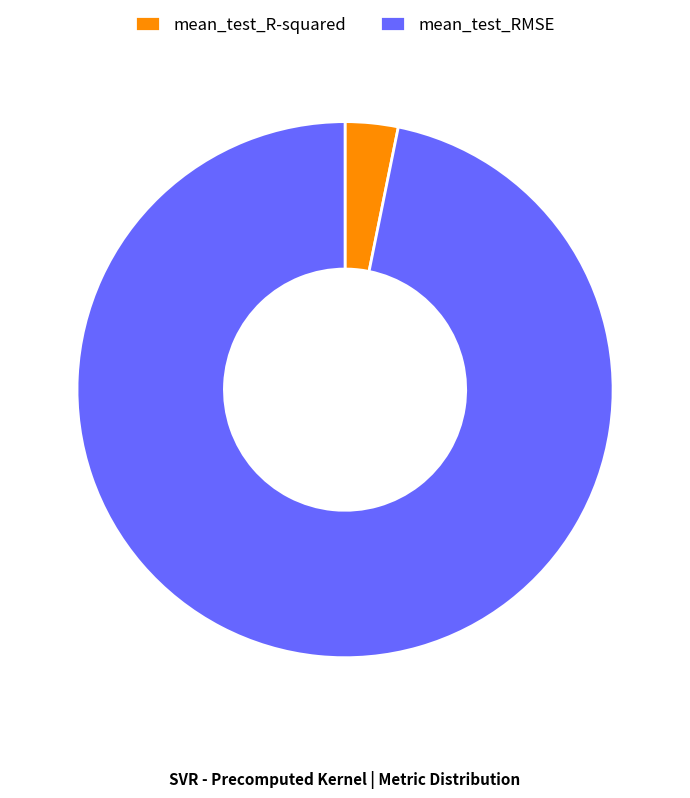

Rank the categories by value from highest to lowest.

mean_test_RMSE, mean_test_R-squared